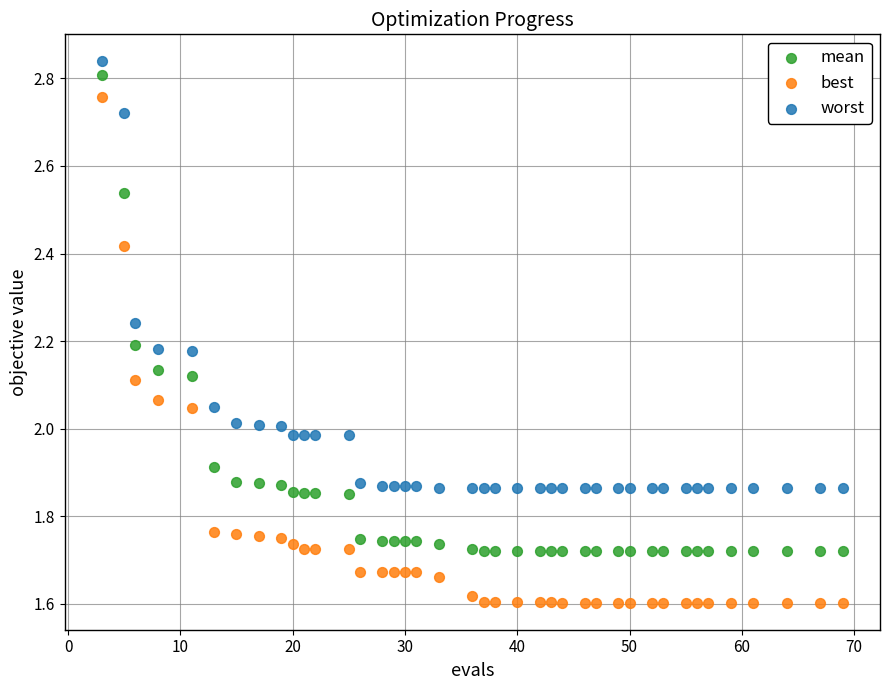

Across all data points, what is the range of Y values (max minus min)?

1.2